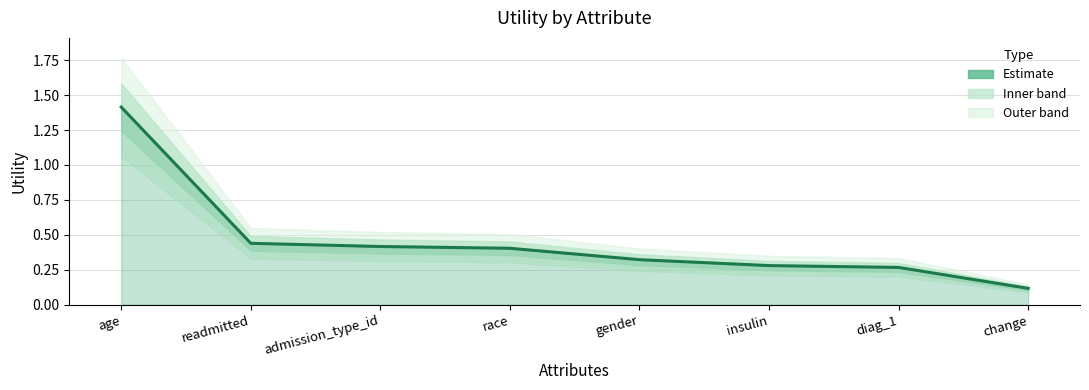

What is the difference between the second highest and minimum values?

0.3